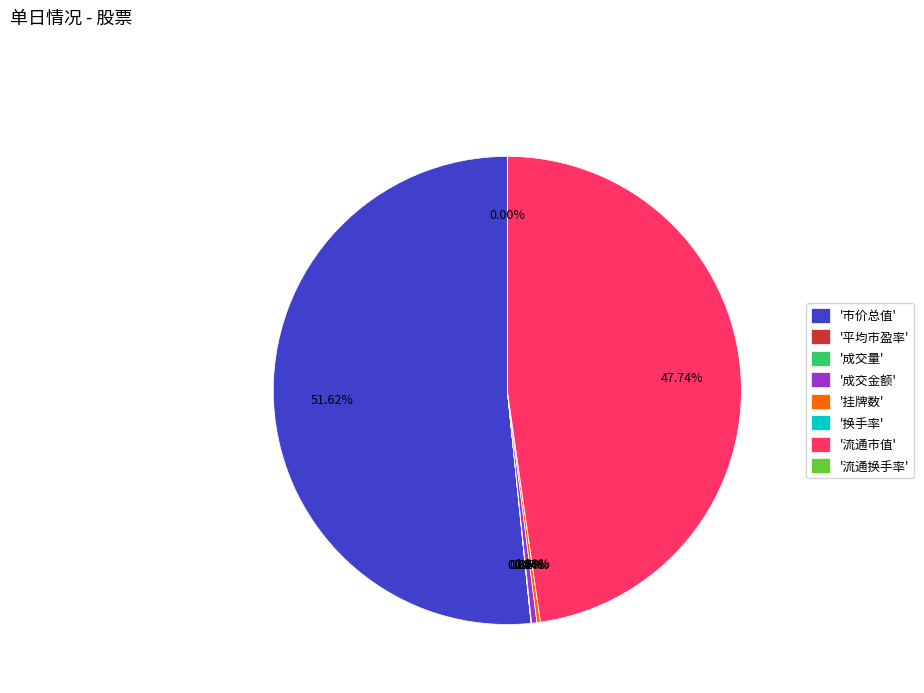

To the nearest percent, what is the average slice percentage?

12%